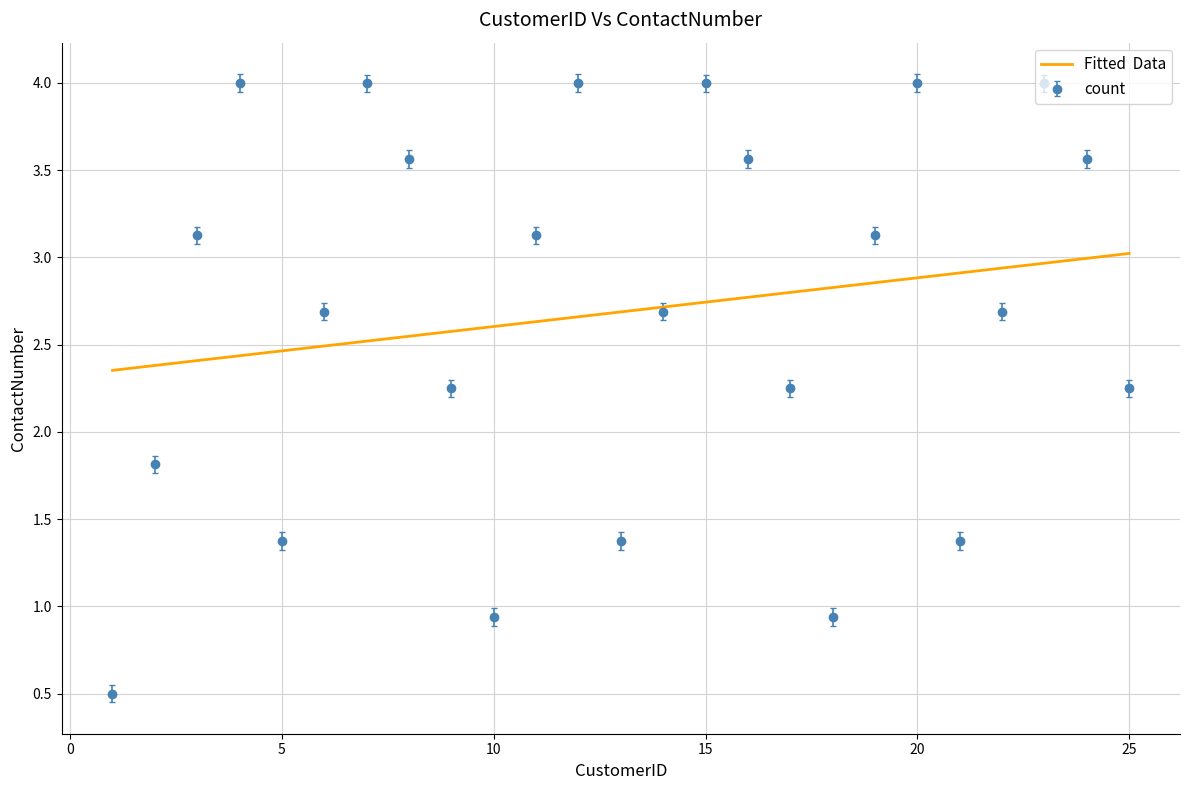

What is the smallest value displayed?

0.5